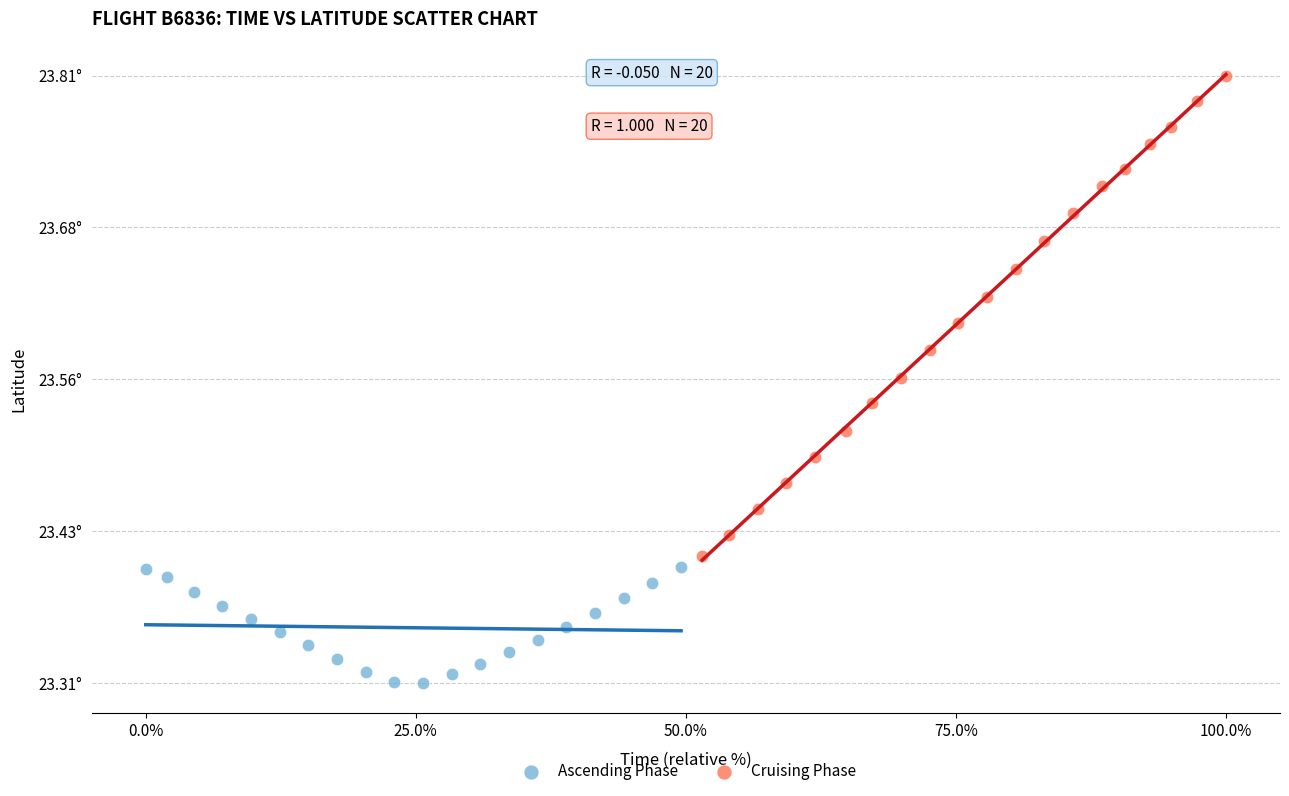

What are all the series names shown in the legend?

Ascending Phase, Cruising Phase